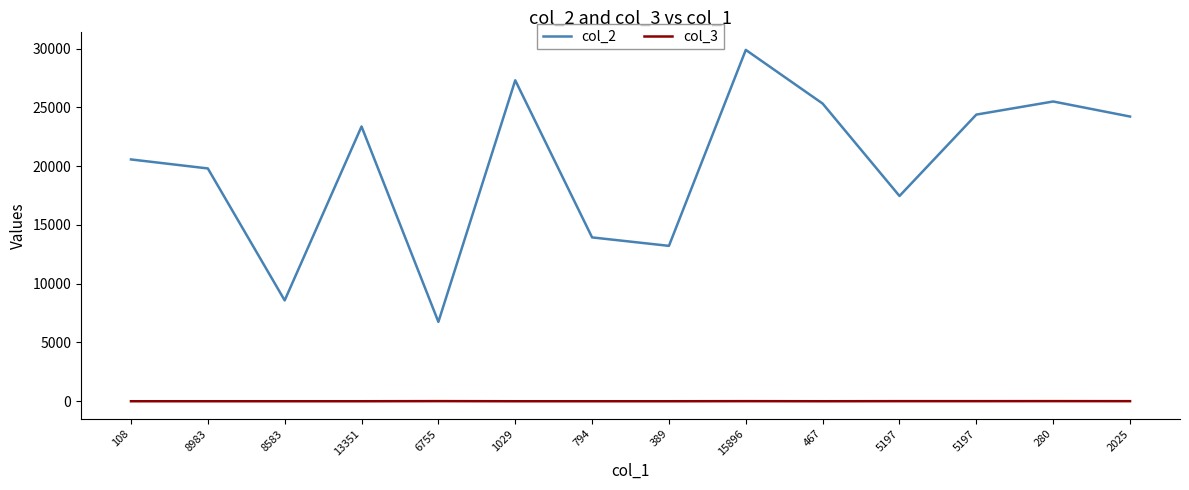

Reading left to right, extract all data points from this chart.

col_2: 108=20578	8983=19812	8583=8583	13351=23384	6755=6755	1029=27315	794=13943	389=13224	15896=29900	467=25332	5197=17468	5197=24394	280=25510	2025=24229
col_3: 108=0	8983=0	8583=0	13351=0	6755=10	1029=0	794=0	389=0	15896=7	467=0	5197=7	5197=7	280=10	2025=7